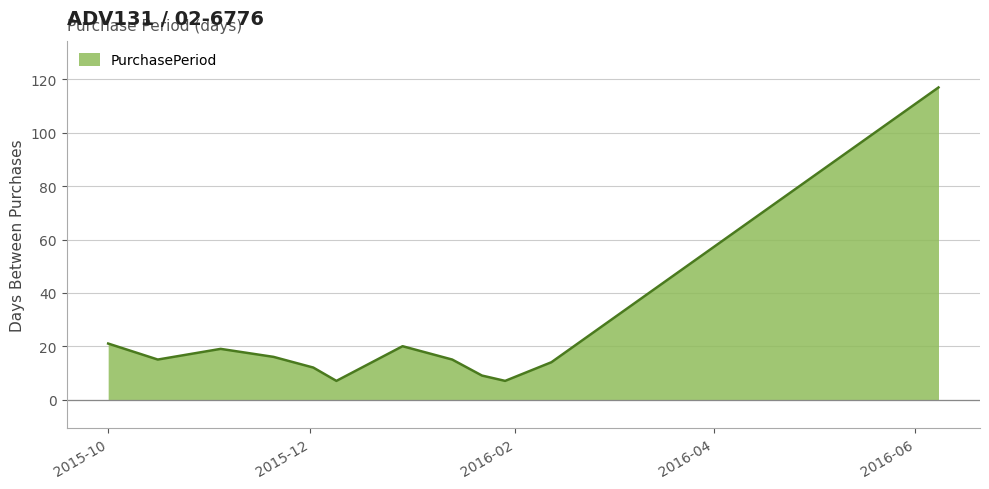

What is the maximum value shown in the chart?

117